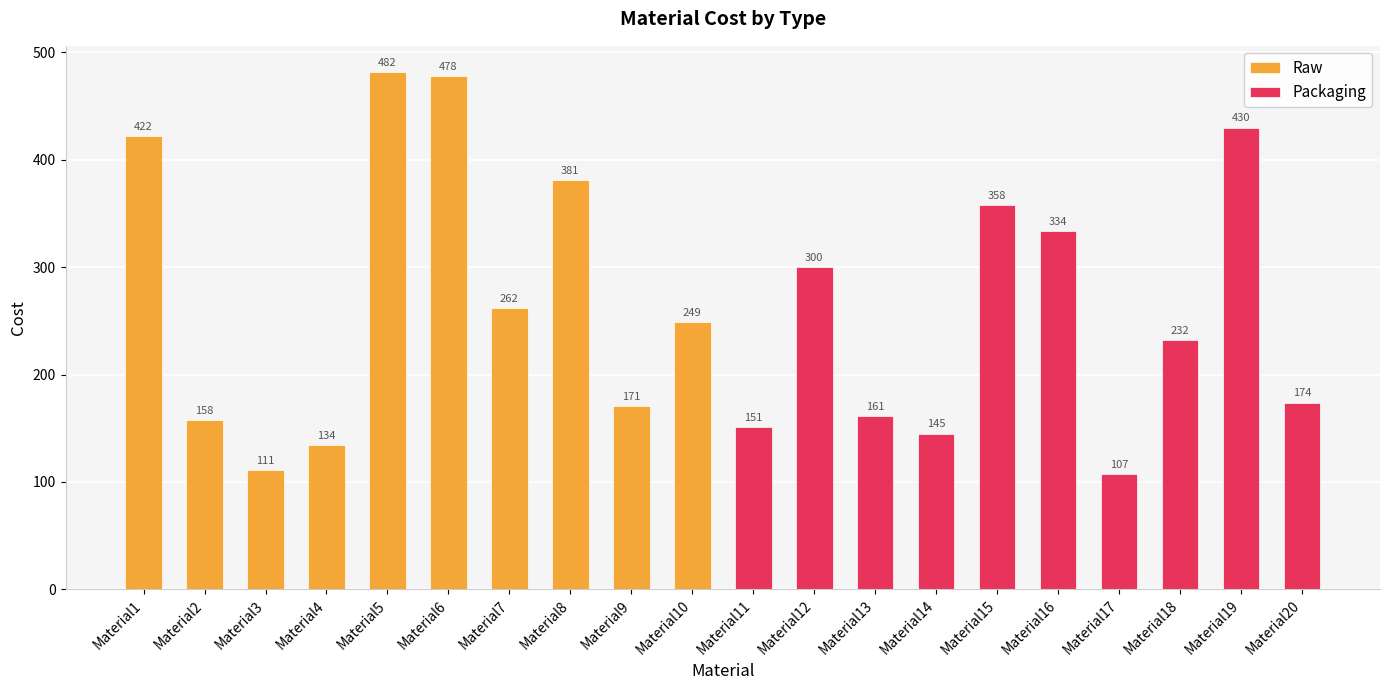

At which label does Raw reach its minimum?

Material3